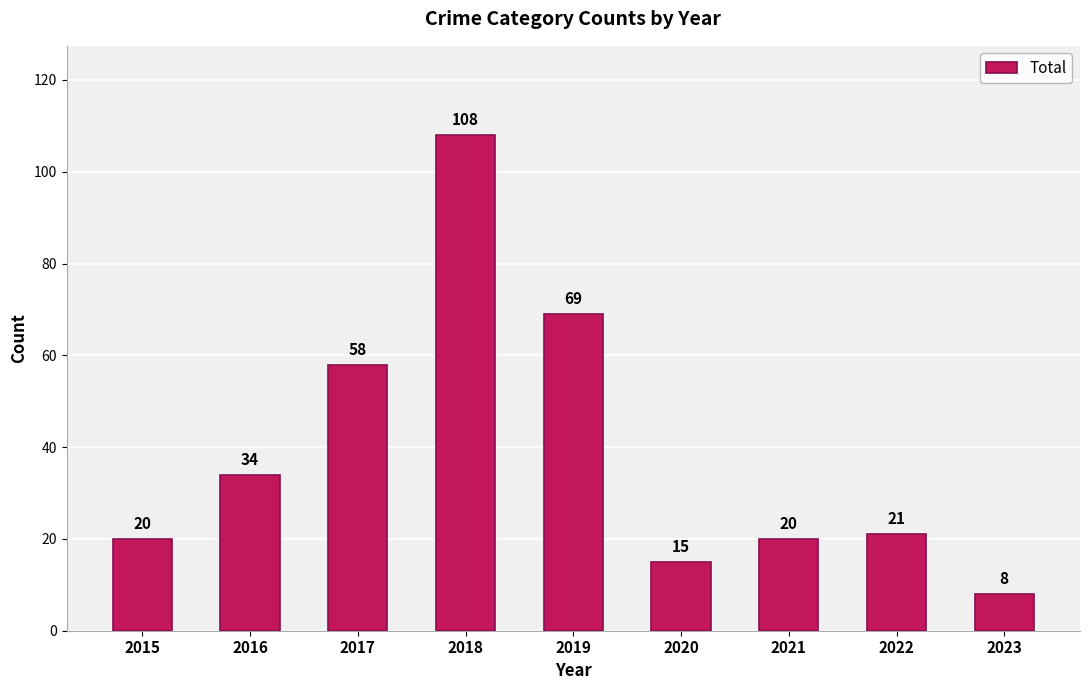

Approximately how many times larger is the value at 2019 compared to 2017?

1.2